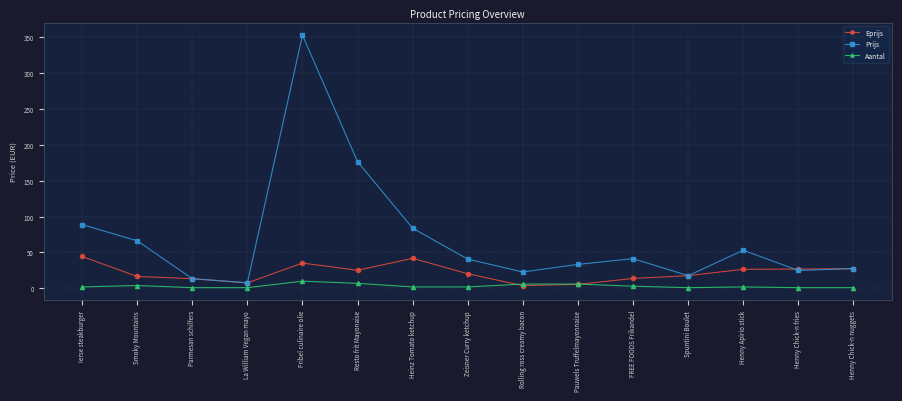

At which category is the sum across all series the highest?

Fribel culinaire olie